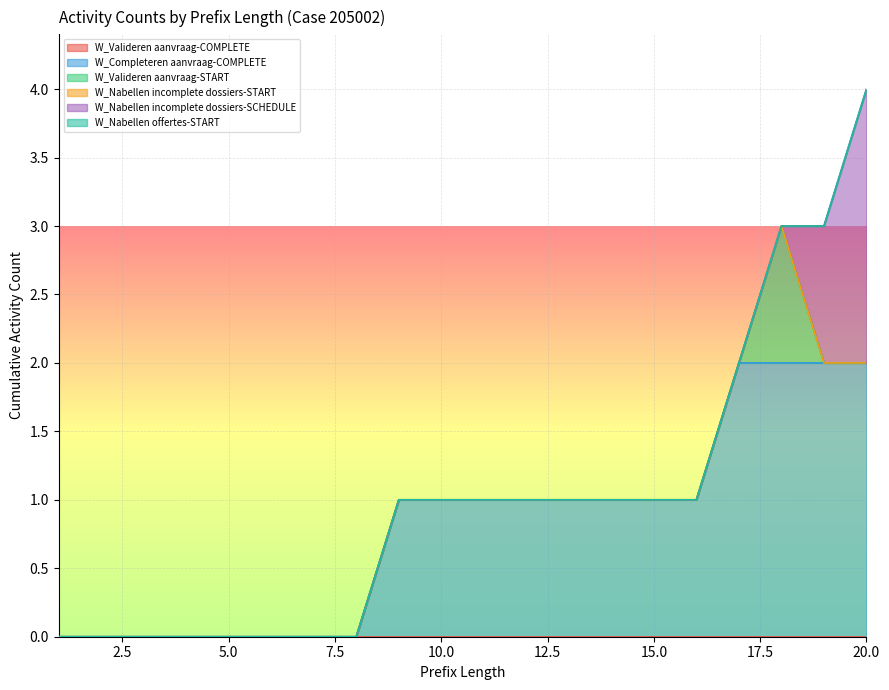

True or false: W_Valideren aanvraag-START and W_Nabellen incomplete dossiers-START intersect in this chart.

False